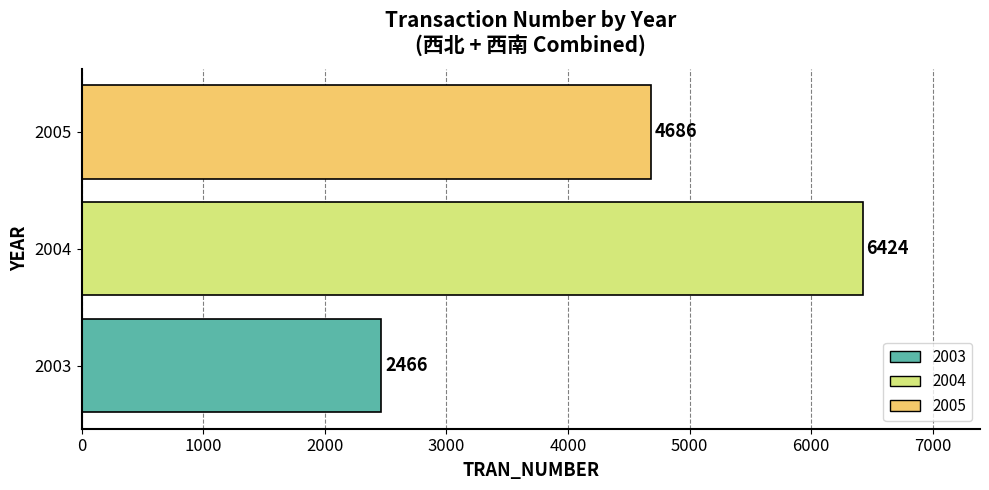

How many values are between 2466 and 6424?

3